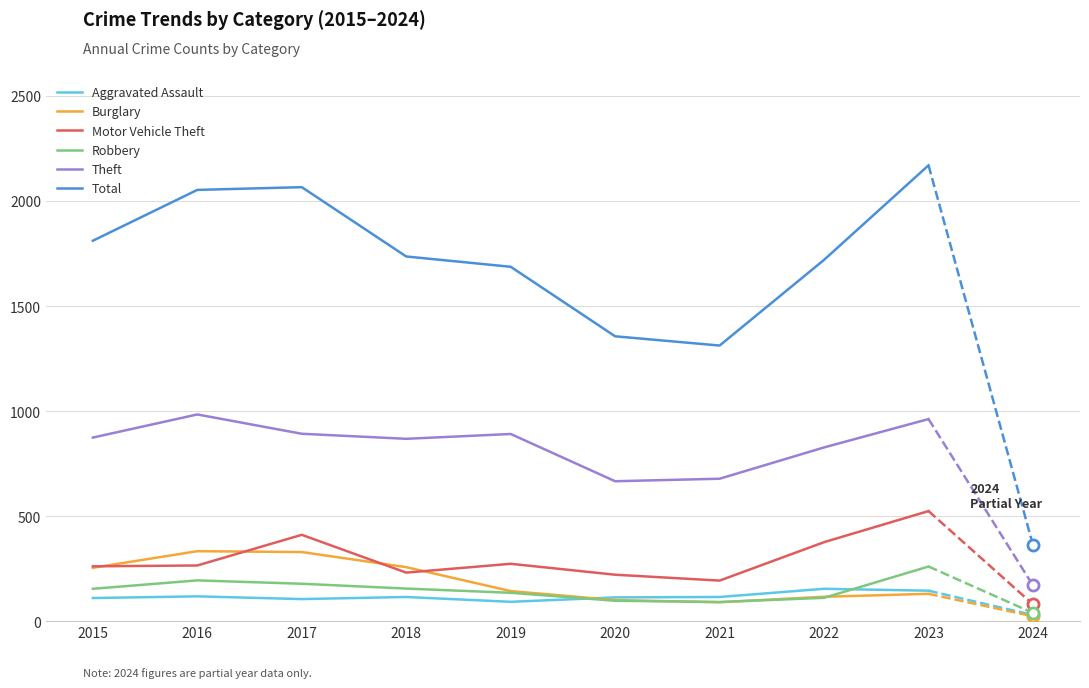

True or false: Motor Vehicle Theft has more than 2 interior local peaks.

False